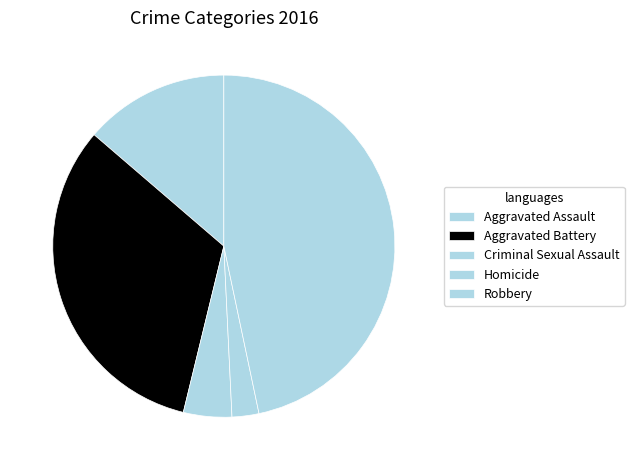

Does Criminal Sexual Assault represent more than half of the total?

No